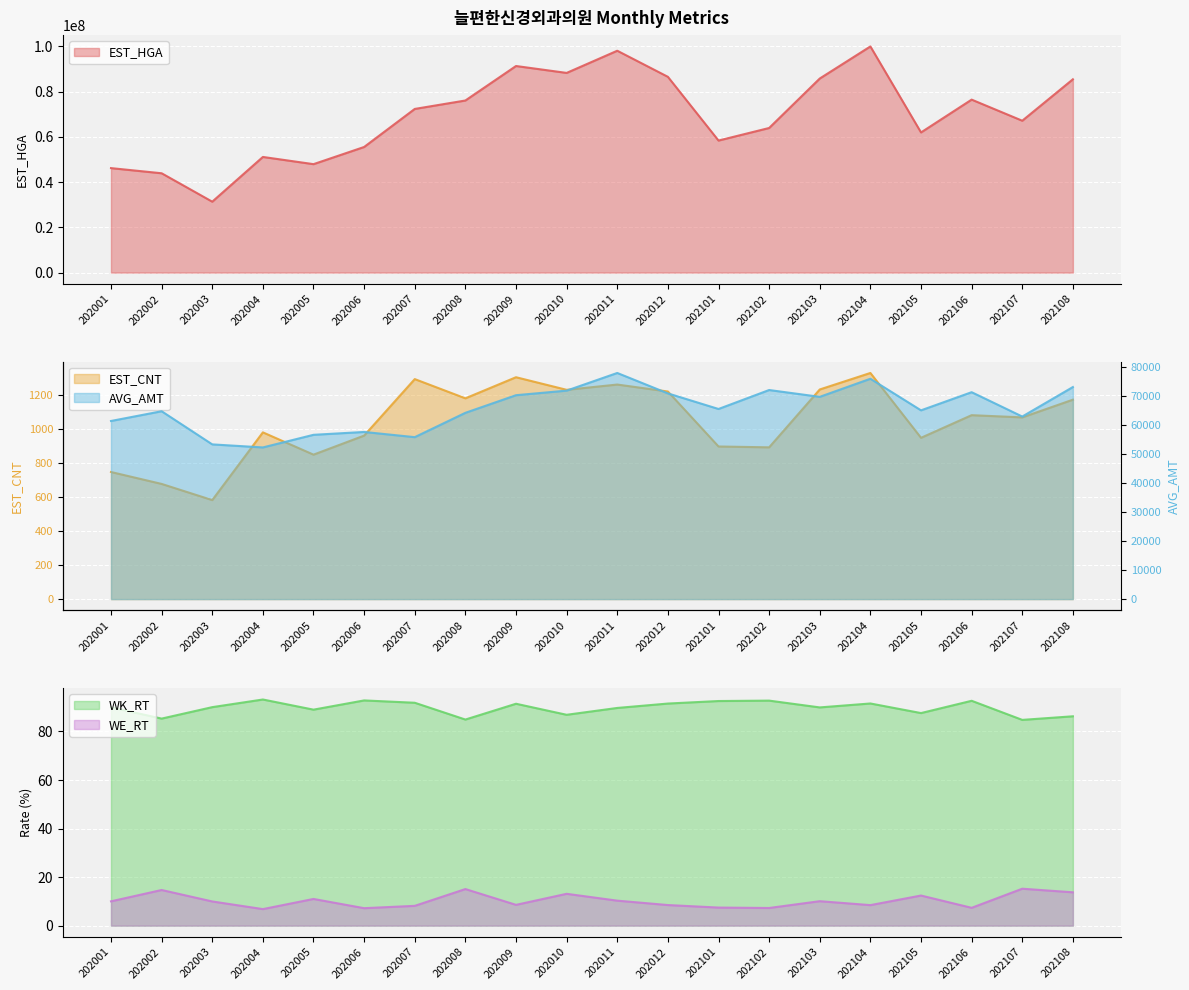

True or false: WE_RT has more than 2 points higher than both neighbors.

True